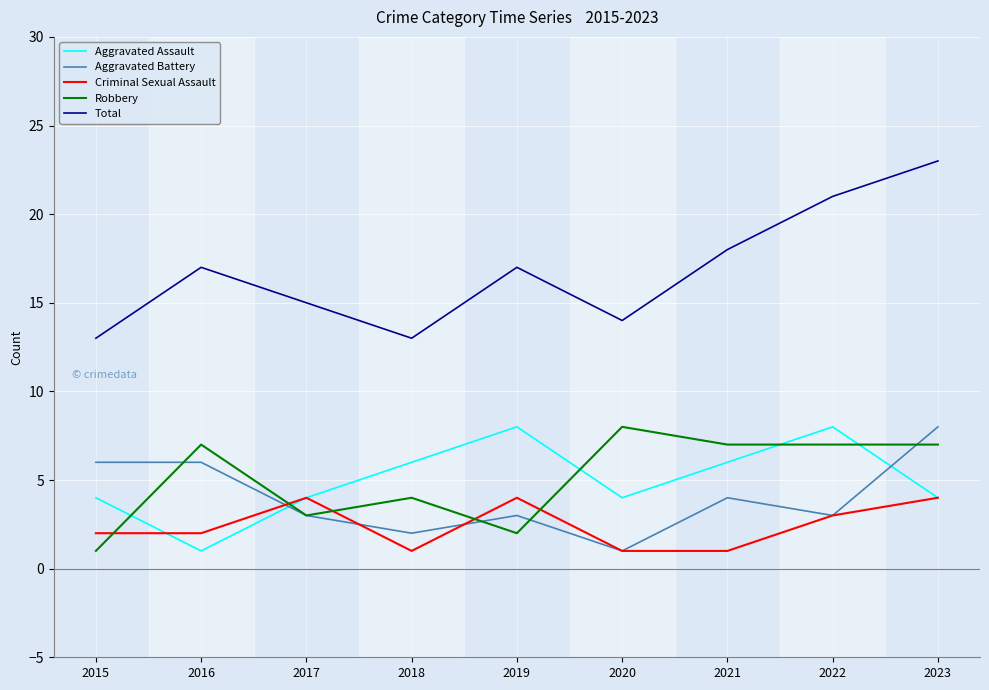

True or false: Total and Aggravated Assault cross at least once.

False